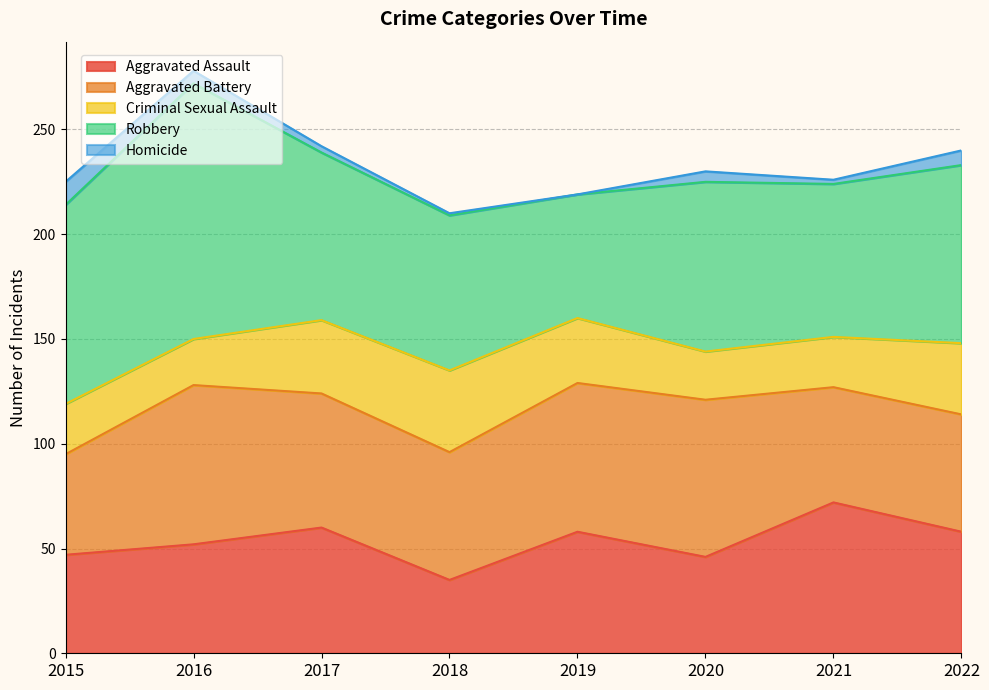

The value of Criminal Sexual Assault at 2018 is 39. True or false?

True